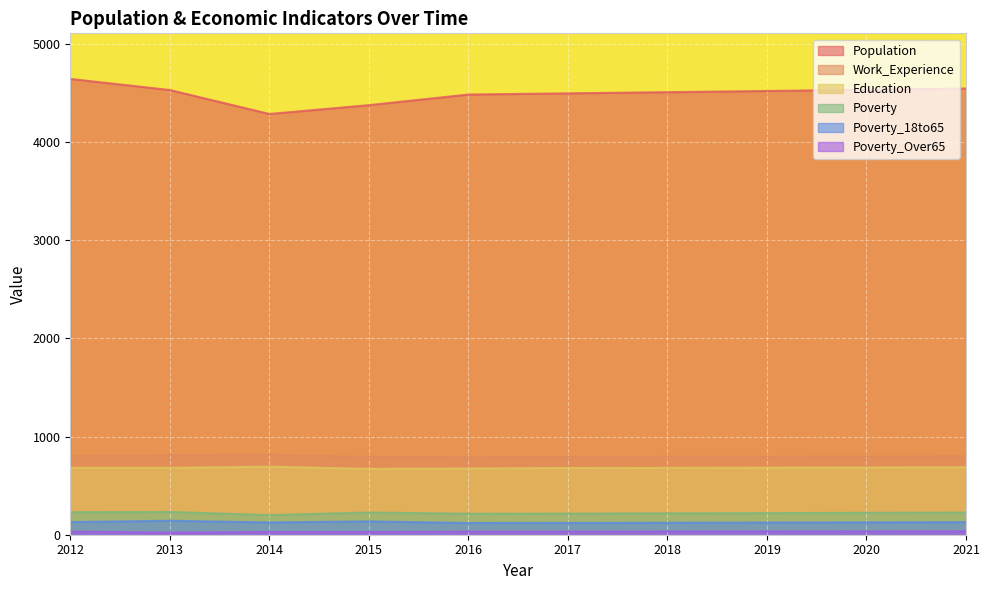

Between 2015 and 2021, which is larger?

2021